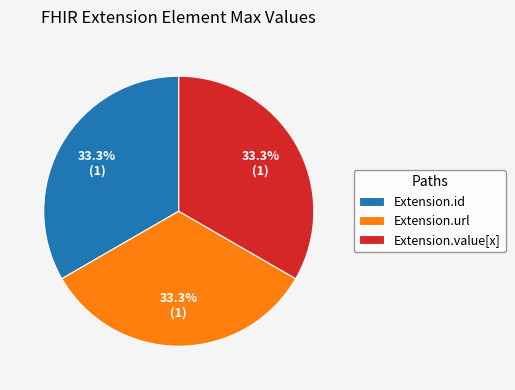

Is there any slice that represents more than half of the pie?

No